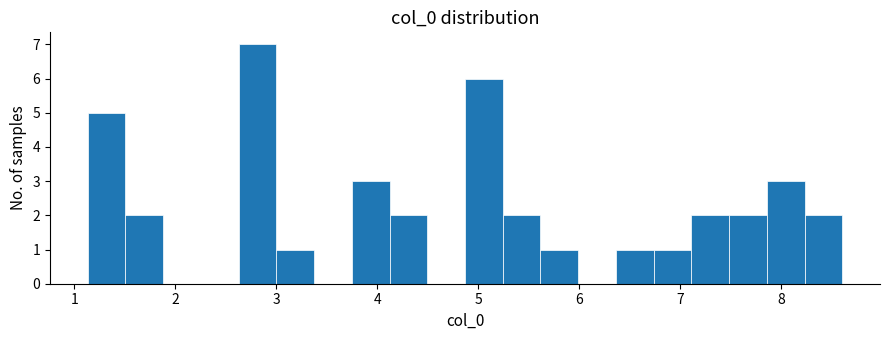

Read against the x-axis, roughly where is the centre of the tallest bar?

2.8